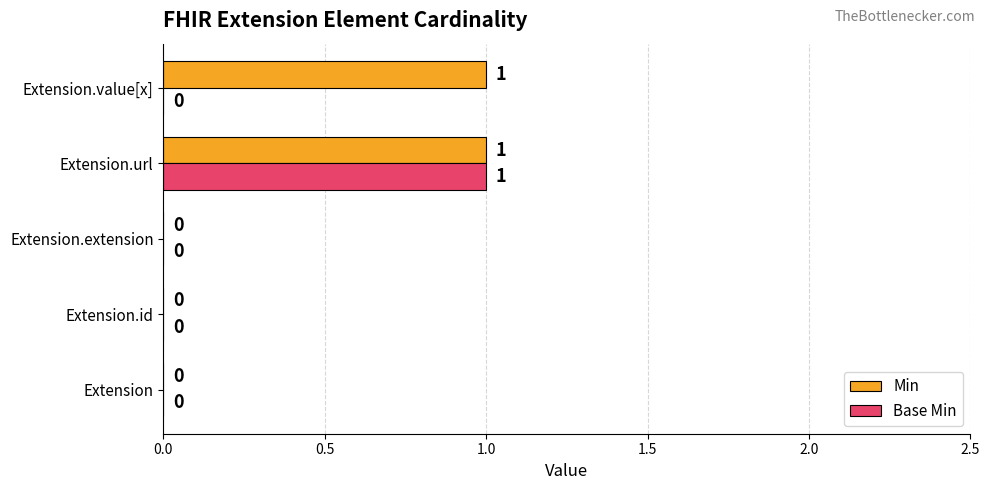

How many Base Min values are between 0 and 1?

5